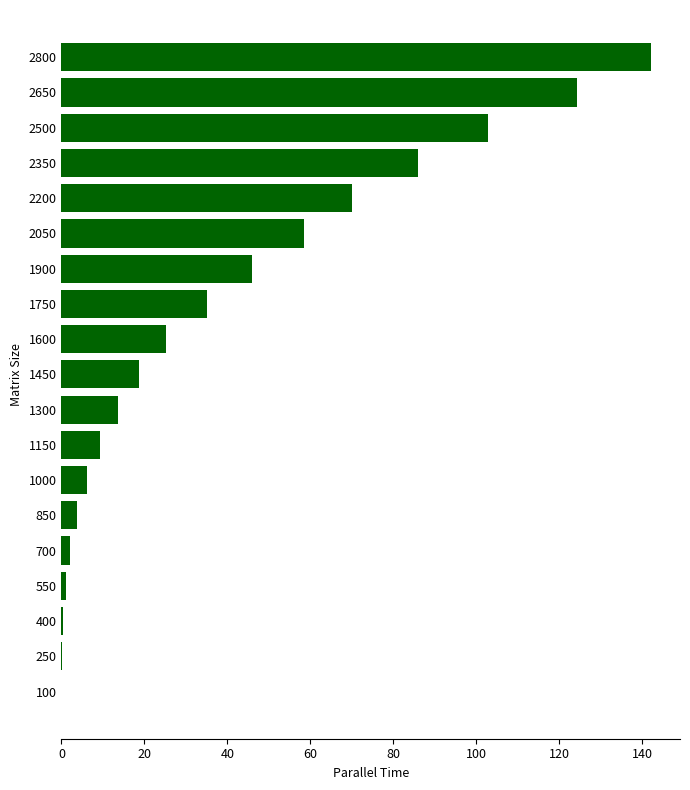

What is the sum of all values?

745.3